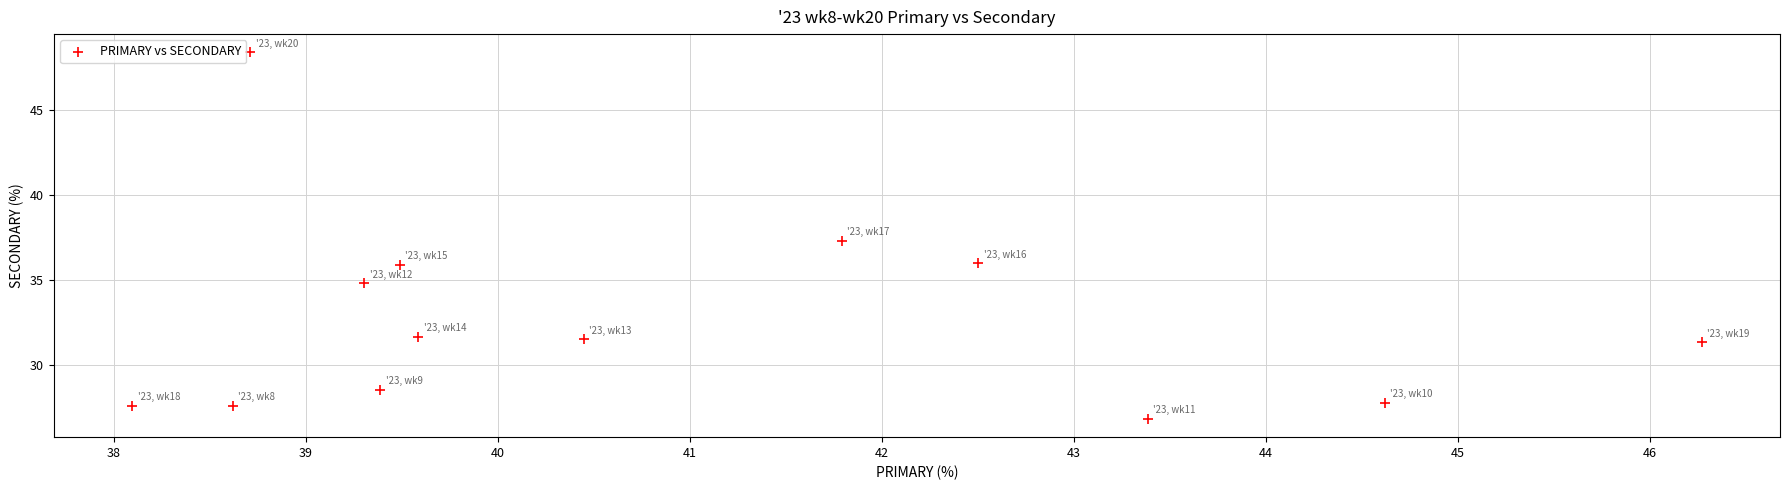

What Y value in the scatter plot is closest to 37?

37.3